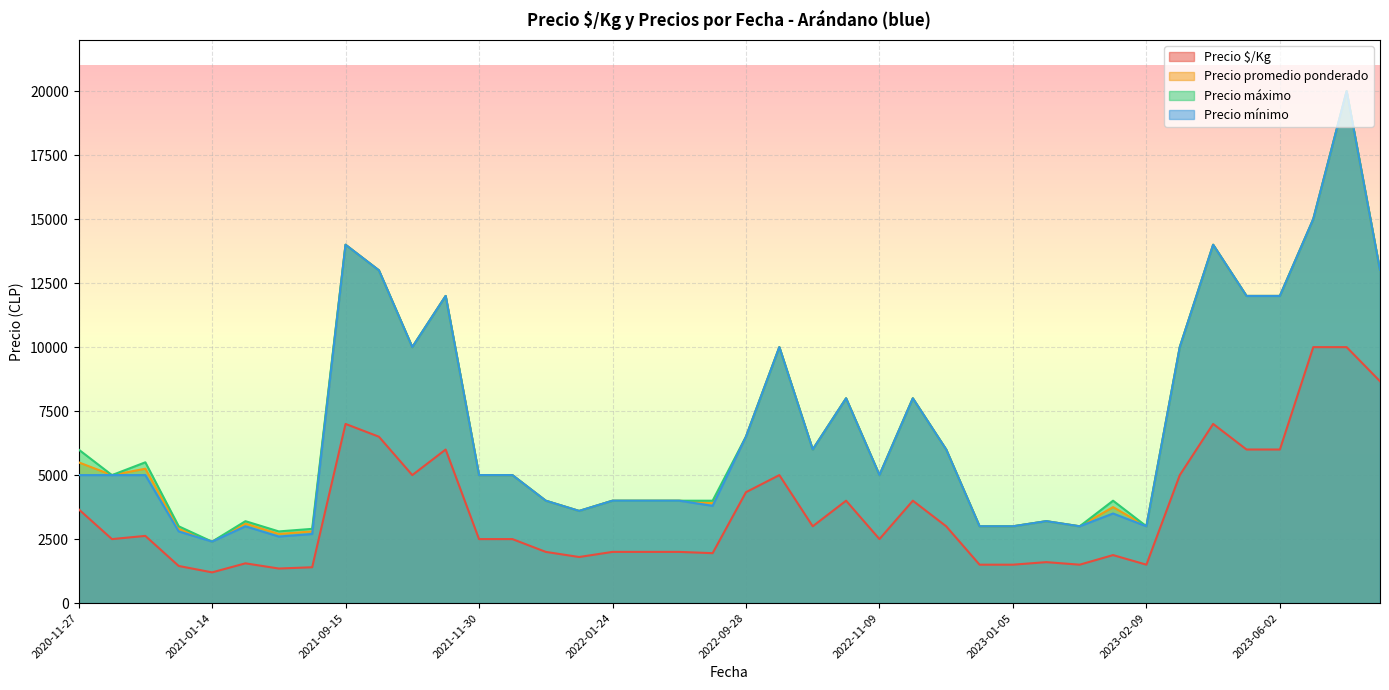

True or false: Precio $/Kg and Precio máximo intersect in this chart.

False